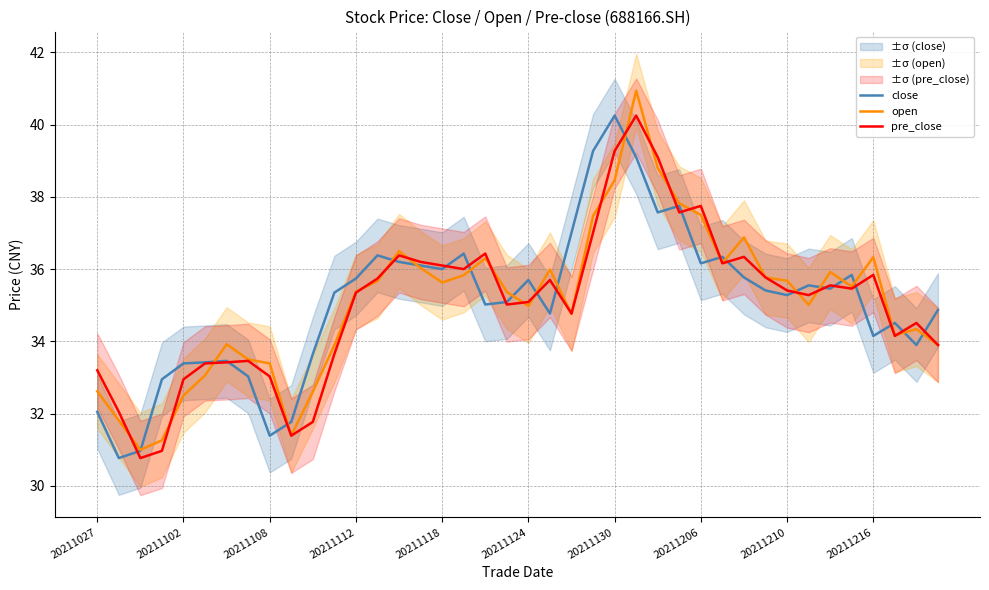

Which has a higher value, 38 or 19?

19